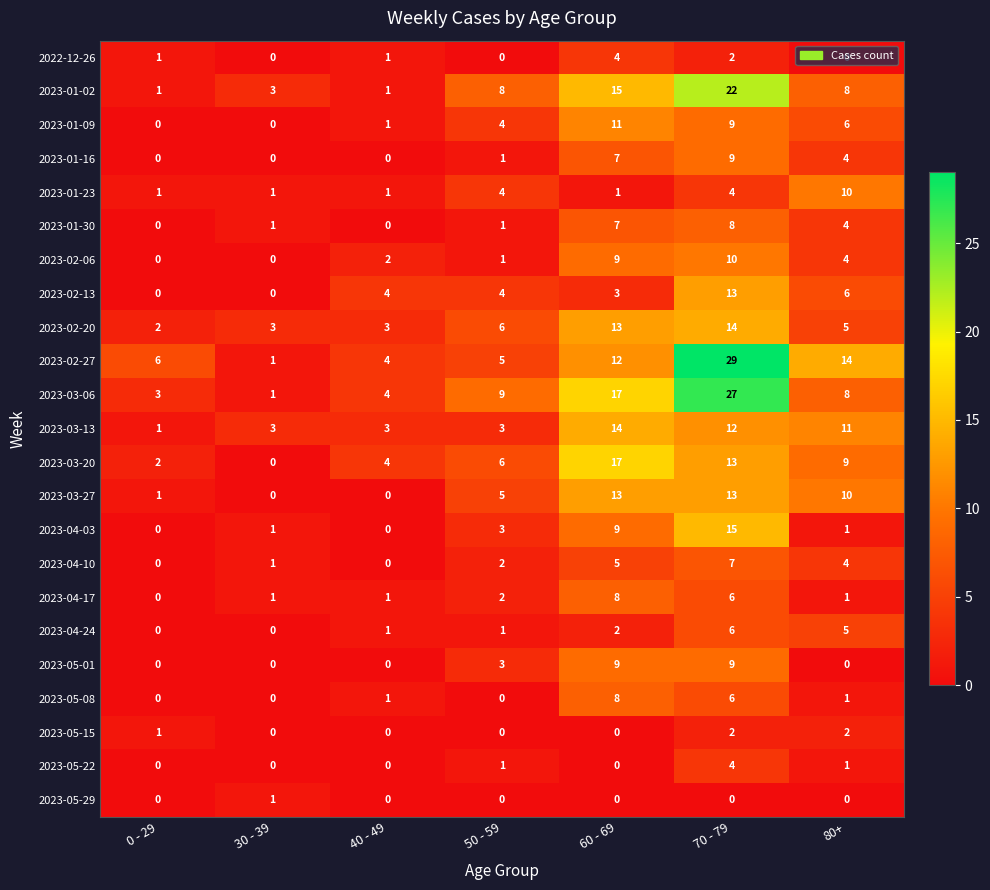

What is the spread (max minus min) of values at 50 - 59?

9